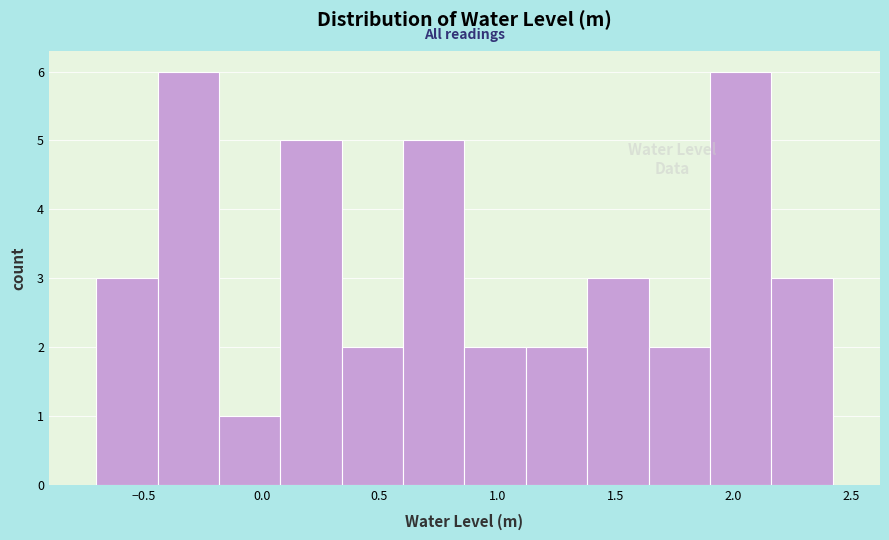

Reading left to right, list every bar in this chart as the range it spans on the x-axis followed by its height. Neither the bar edges nor the heights are printed on the chart, so give them approximately, as read against the axes.

-0.70 to -0.45: 3
-0.45 to -0.20: 6
-0.20 to 0.10: 1
0.10 to 0.35: 5
0.35 to 0.60: 2
0.60 to 0.85: 5
0.85 to 1.10: 2
1.10 to 1.40: 2
1.40 to 1.65: 3
1.65 to 1.90: 2
1.90 to 2.15: 6
2.15 to 2.40: 3